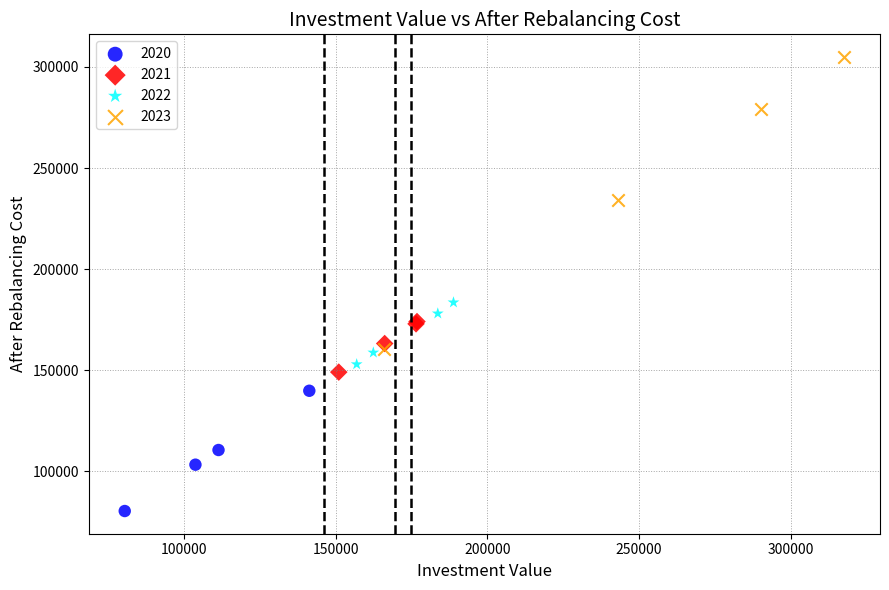

Which series reaches the maximum Y coordinate?

2023